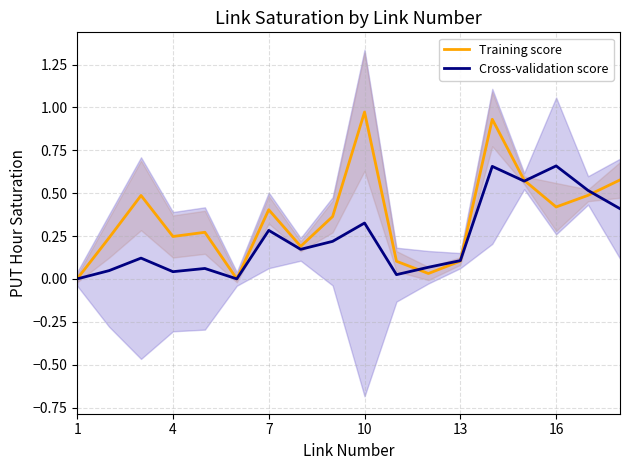

The value of Training score at 13 is 0.0. True or false?

False